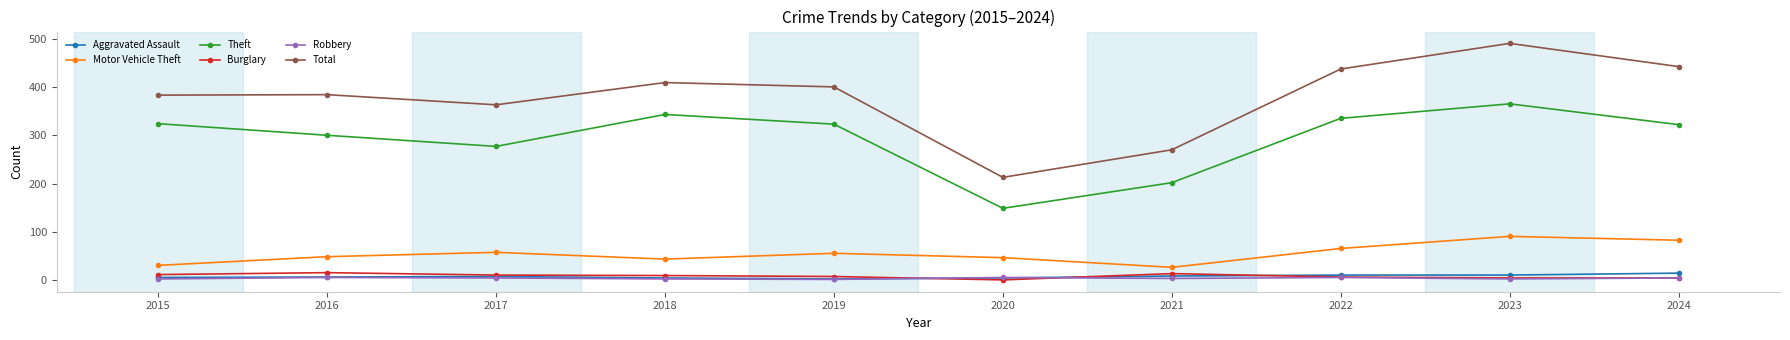

What is the value of the Motor Vehicle Theft point at the 6th from the left?

47